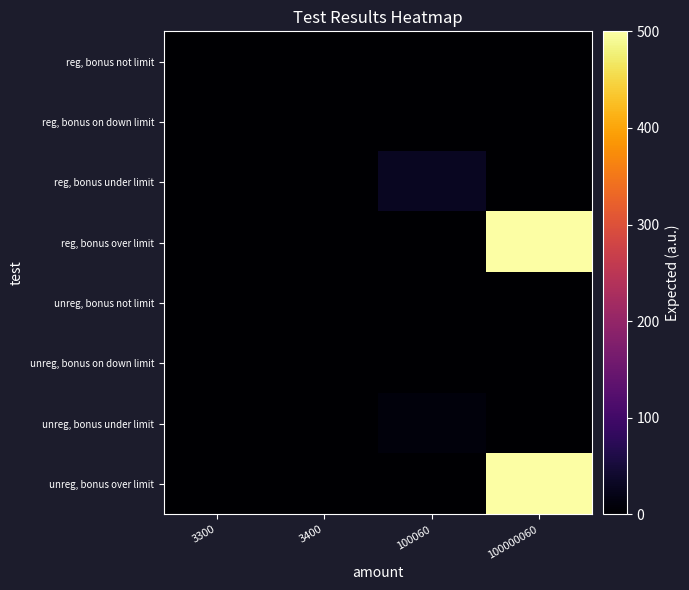

At which category does the chart reach its peak across all series?

100000060